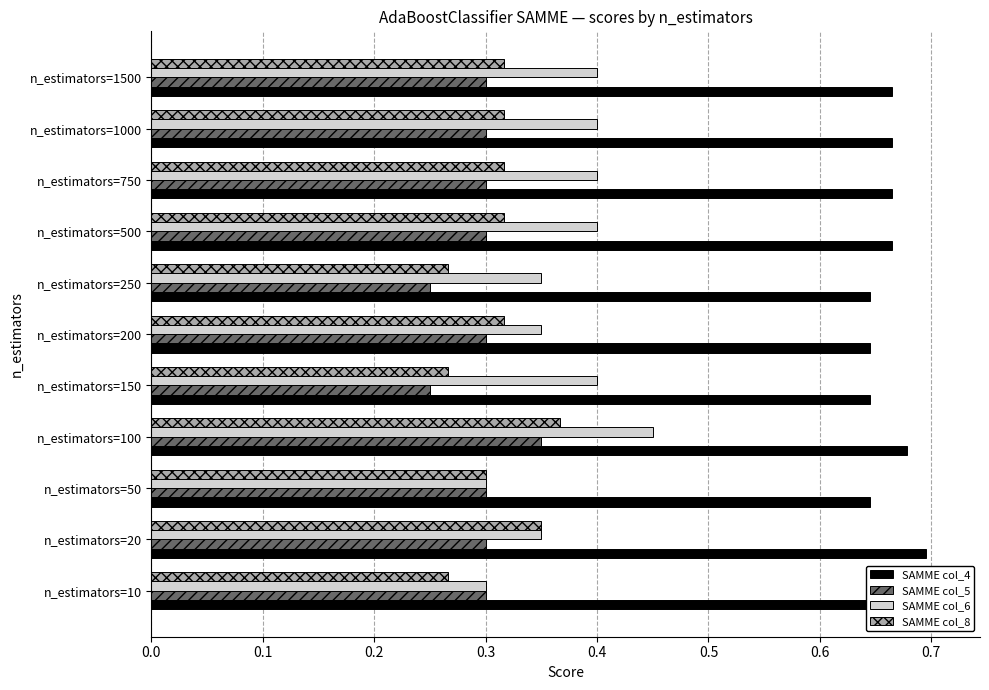

Between n_estimators=100 and n_estimators=1000, which series saw the biggest shift?

SAMME col_8